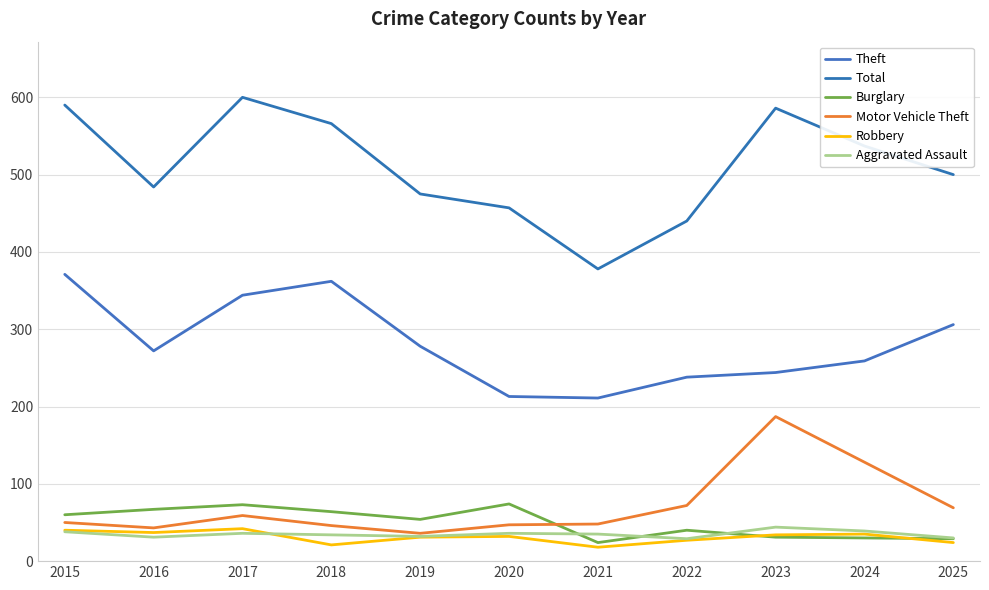

How many interior local valleys does the Total series have?

2